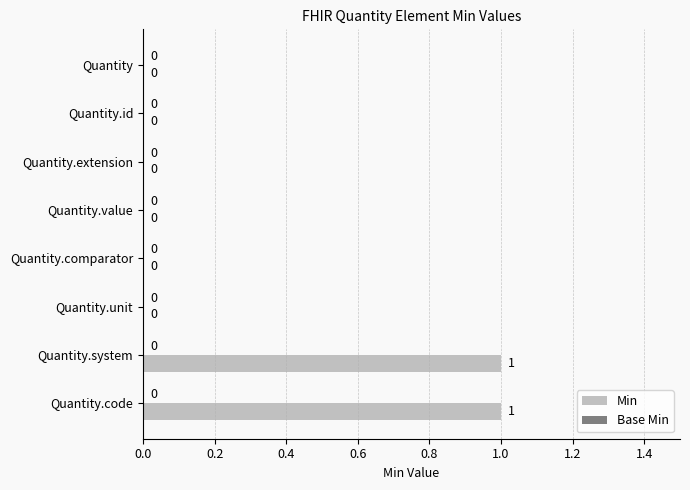

What is the change in value from Quantity.comparator to Quantity.system?

+1